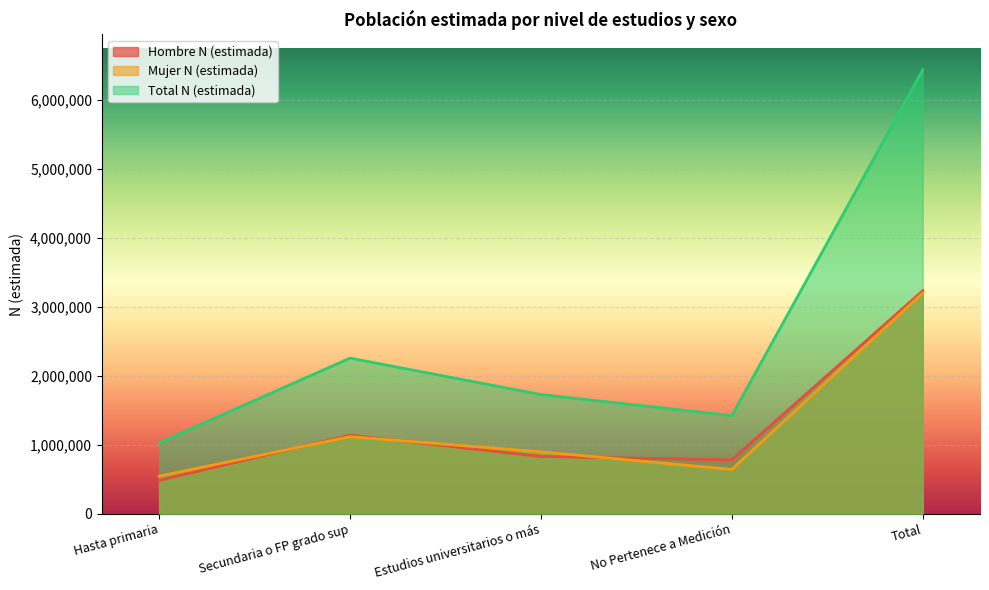

True or false: Mujer N (estimada) has more than 2 interior local peaks.

False